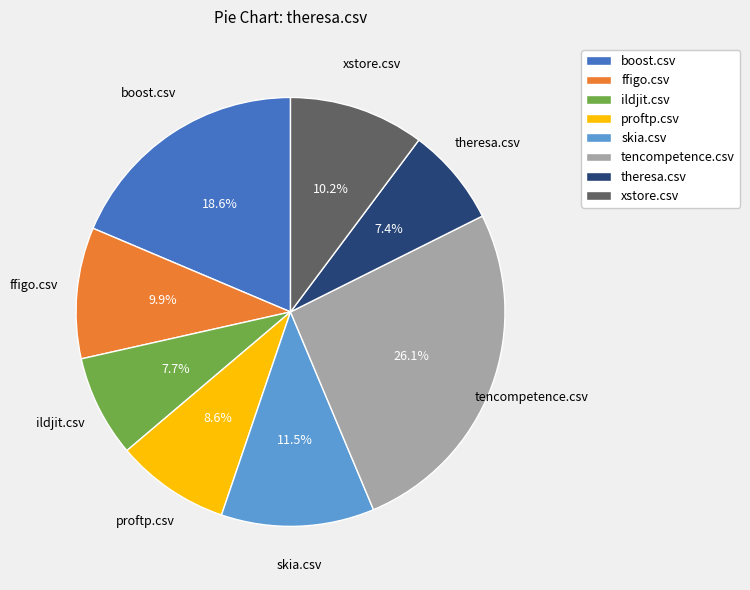

What percentage is NOT represented by boost.csv?

81.4%